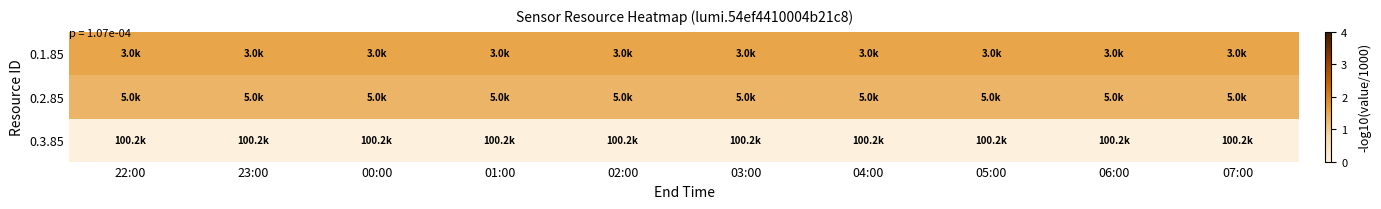

What is the maximum value shown in the chart?

1.5